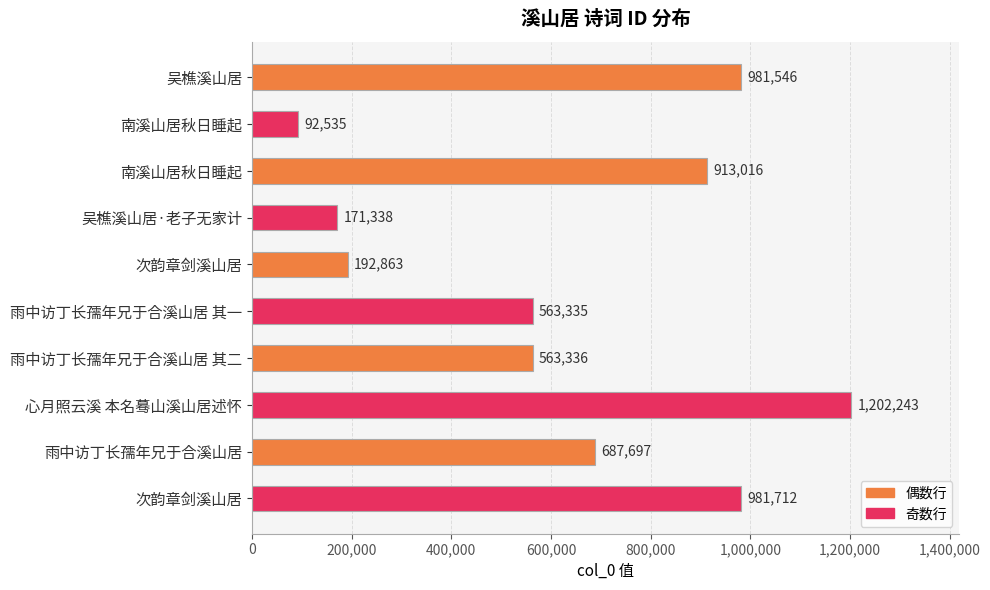

What is the maximum value shown in the chart?

1202243